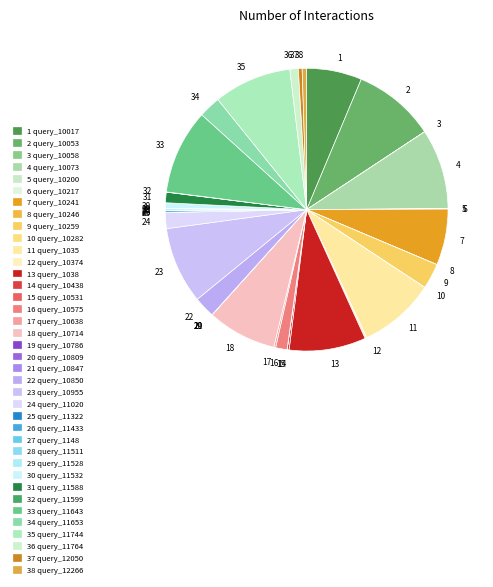

Does any single category account for the majority?

No